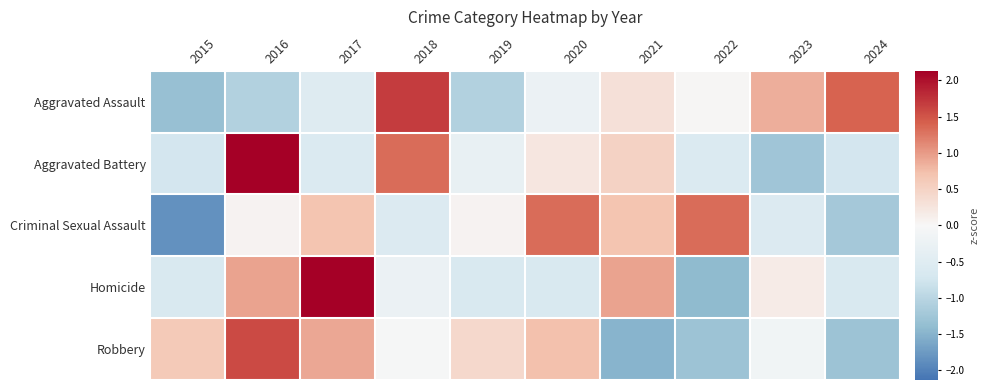

At how many categories does at least one series exceed 0?

10